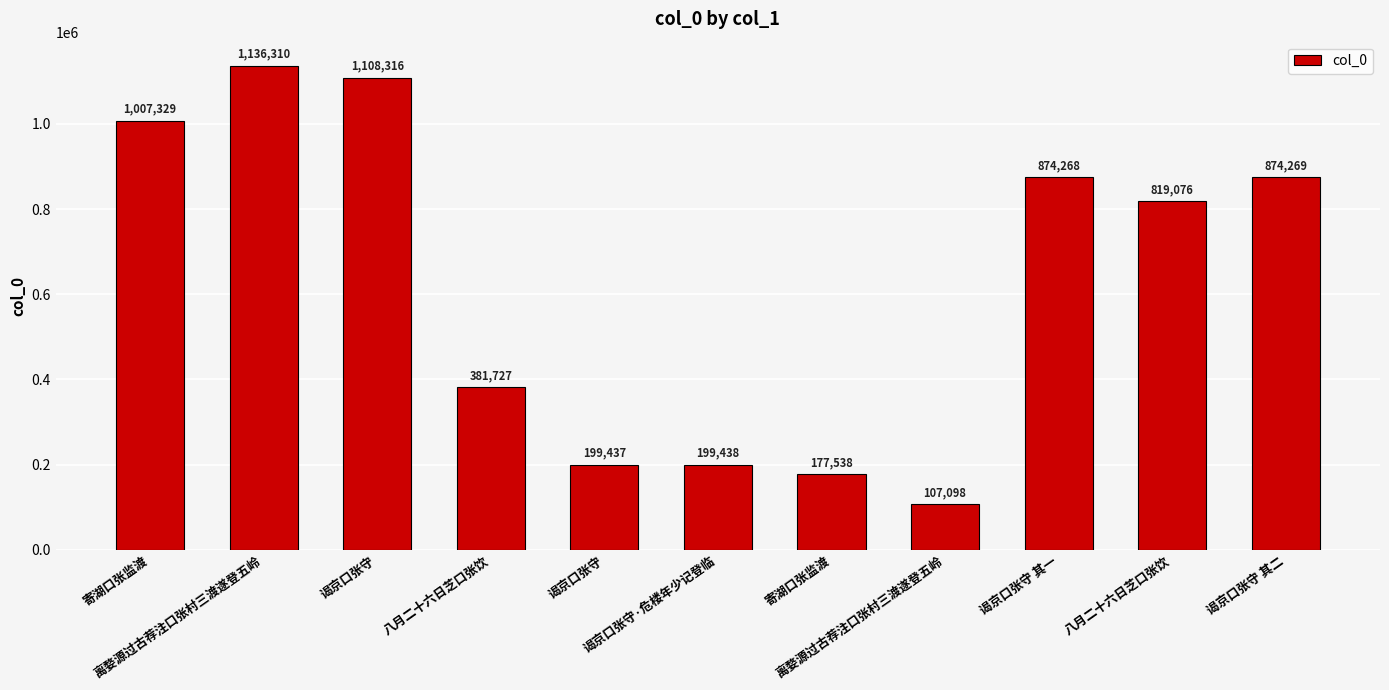

Rank the categories by value from highest to lowest.

离婺源过古荐注口张村三渡遂登五岭, 谒京口张守, 寄湖口张监渡, 谒京口张守 其二, 谒京口张守 其一, 八月二十六日芝口张饮, 八月二十六日芝口张饮, 谒京口张守·危楼年少记登临, 谒京口张守, 寄湖口张监渡, 离婺源过古荐注口张村三渡遂登五岭